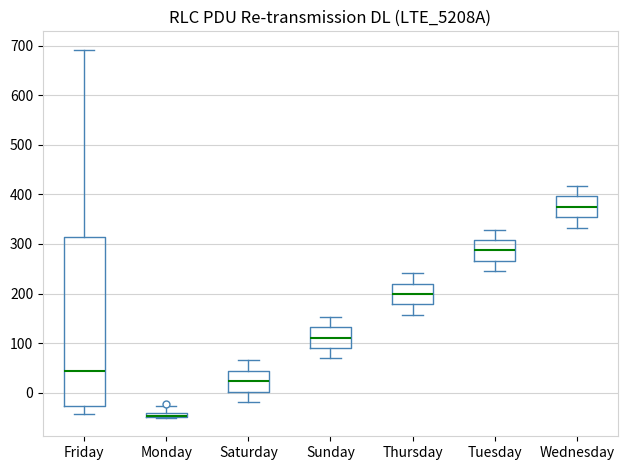

Comparing the boxes themselves (not the whiskers), which one is the tallest?

Friday